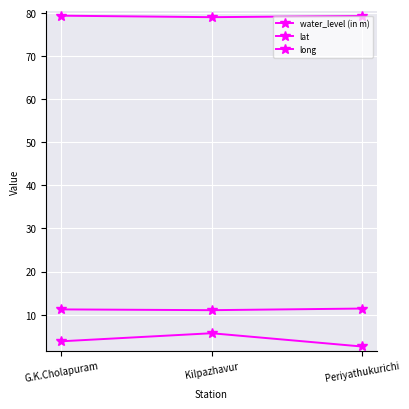

Count the number of categories in the chart.

3